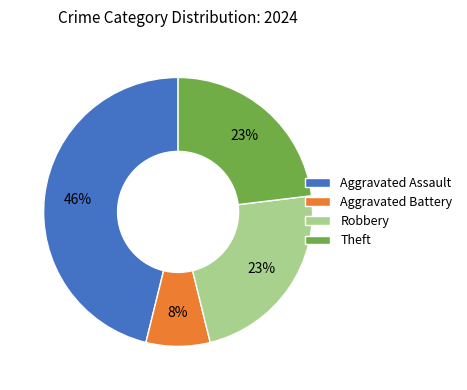

Is the sum of Aggravated Battery and Robbery greater than half?

No